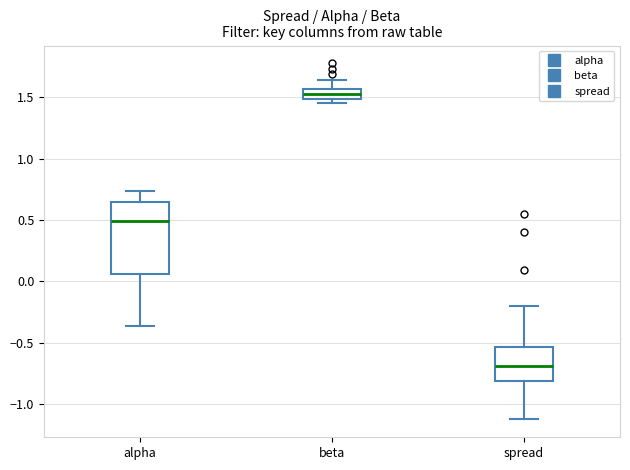

Comparing the boxes themselves (not the whiskers), which one is the tallest?

alpha